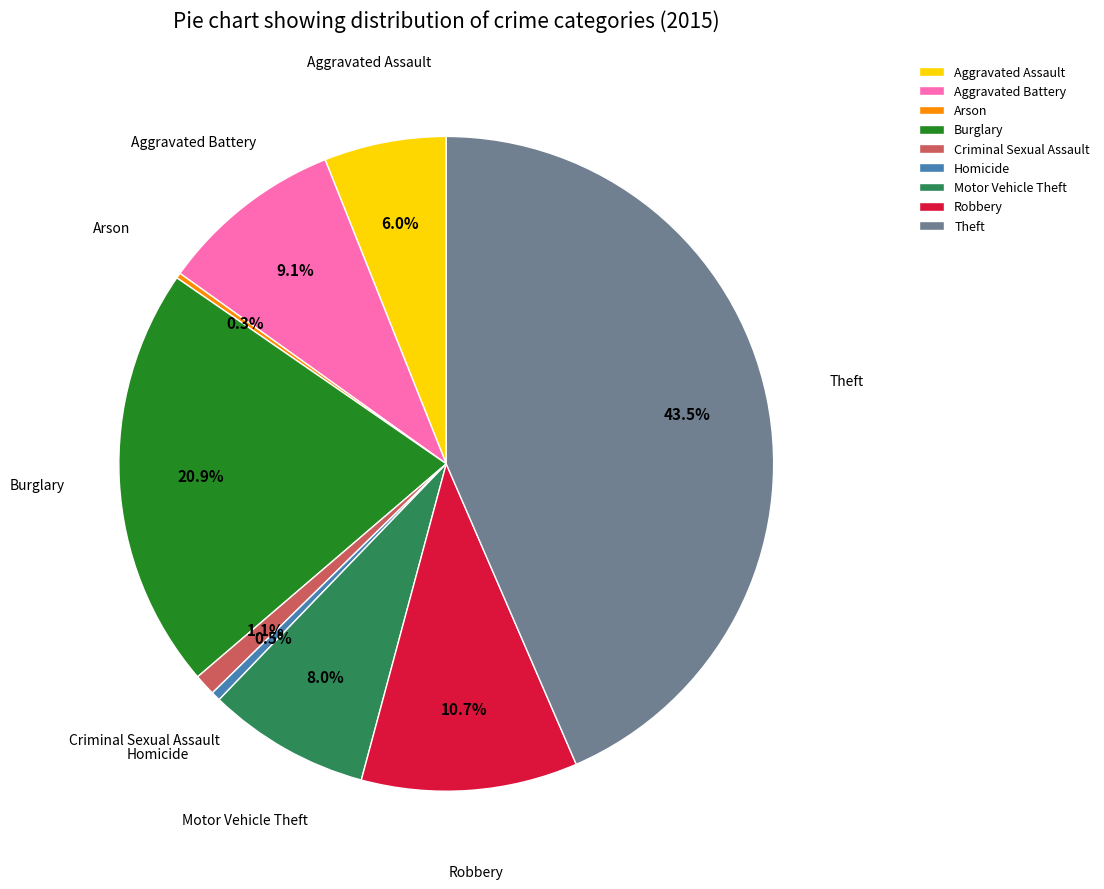

To the nearest percent, what is the difference between the largest and smallest slice percentages?

43%